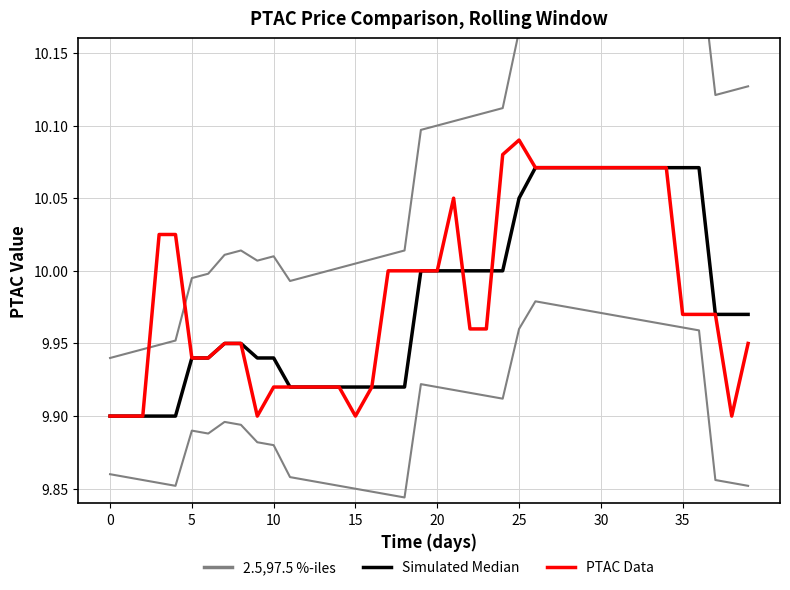

At how many categories does at least one series exceed 9?

40